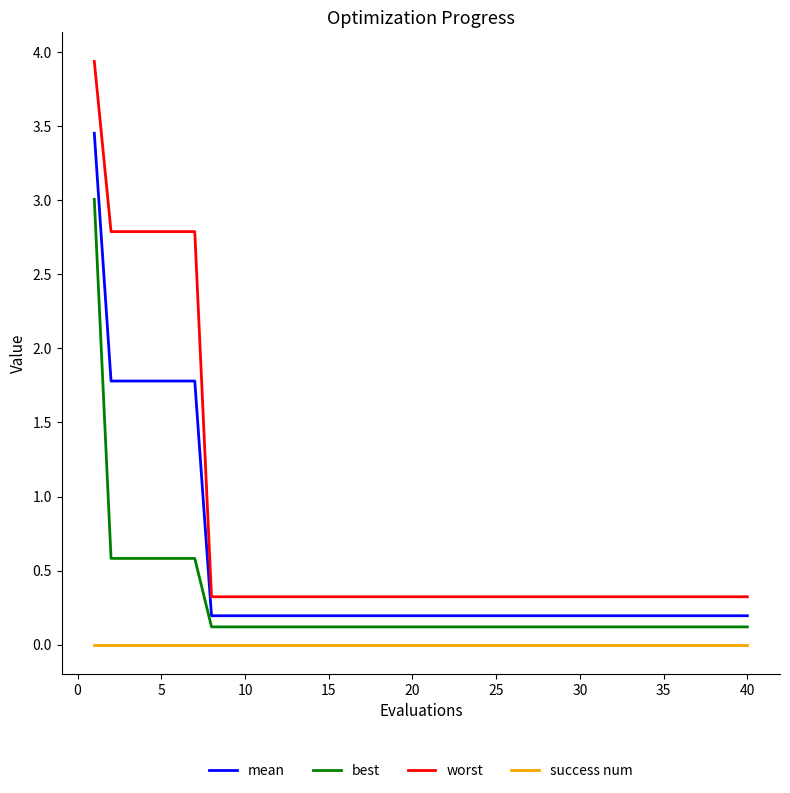

Which series has the widest spread of values?

worst